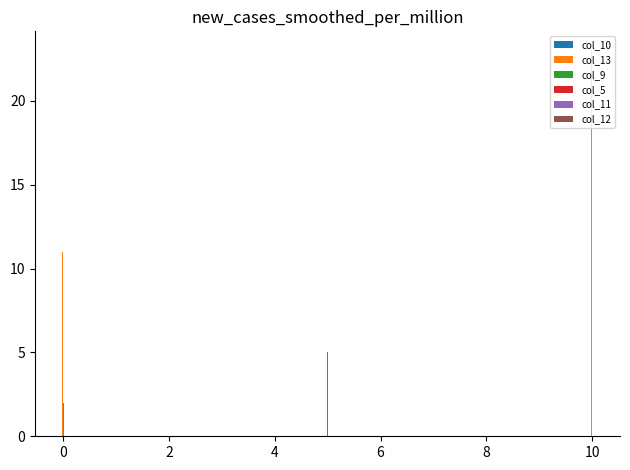

What are all the series names shown in the legend?

col_10, col_13, col_9, col_5, col_11, col_12